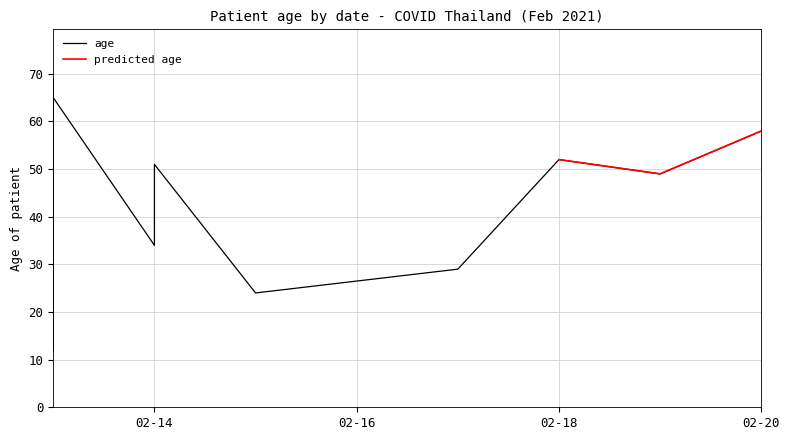

The predicted age series shows 52 at 02-18. True or false?

True